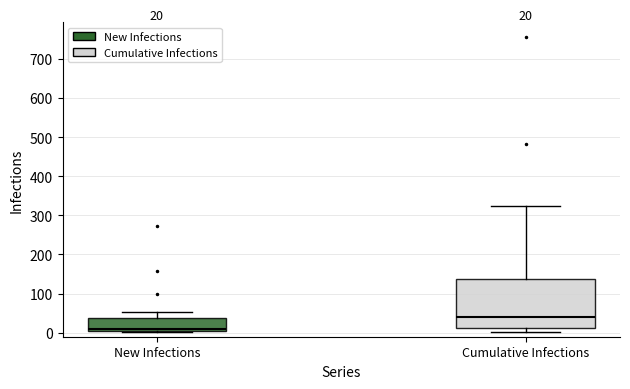

Comparing the boxes themselves (not the whiskers), which one is the tallest?

Cumulative Infections